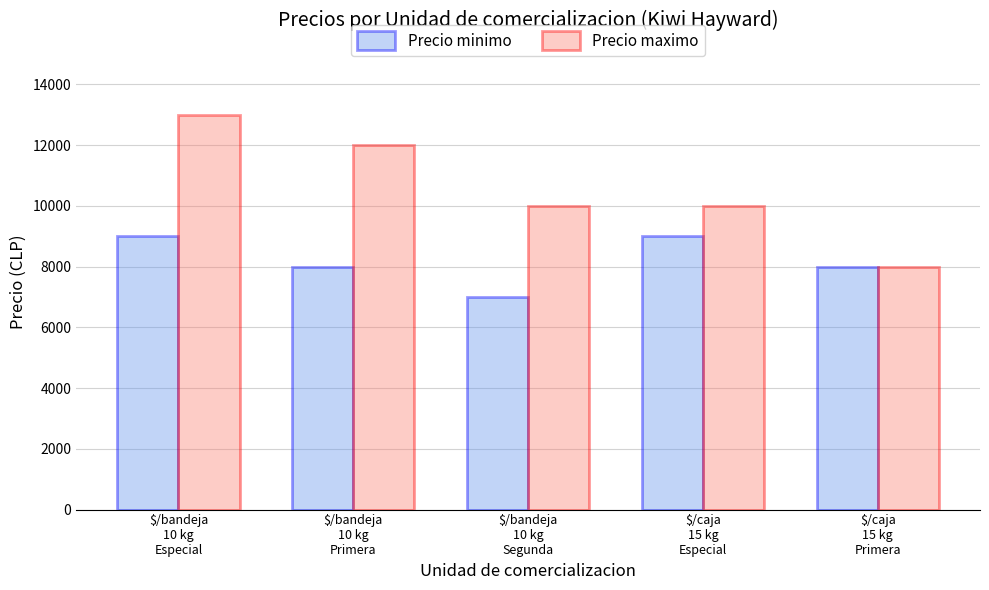

What is the sum of all Precio minimo values?

41000